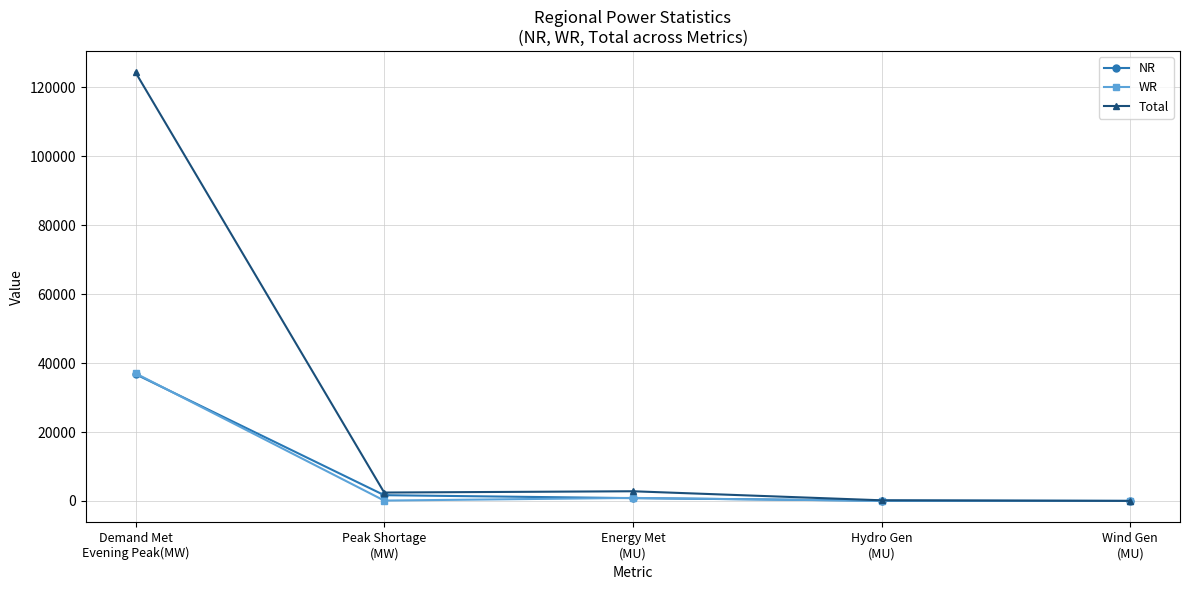

What is the value of the WR point at the 4th from the left?

36